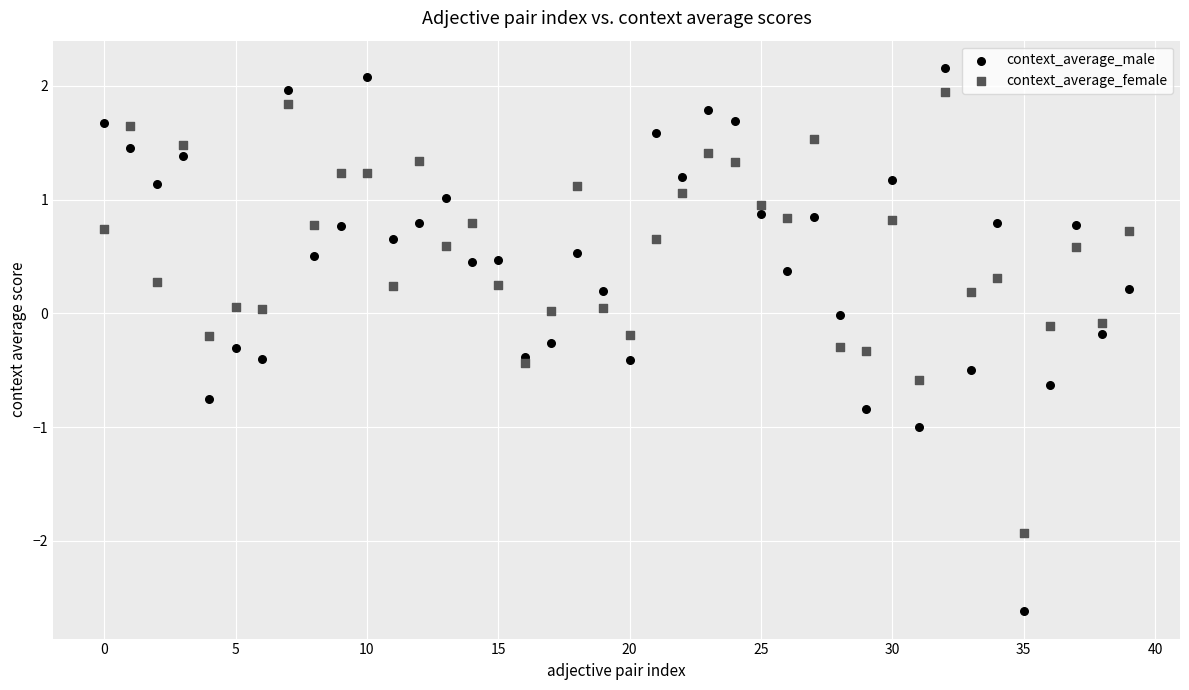

Which series reaches the maximum Y coordinate?

context_average_male